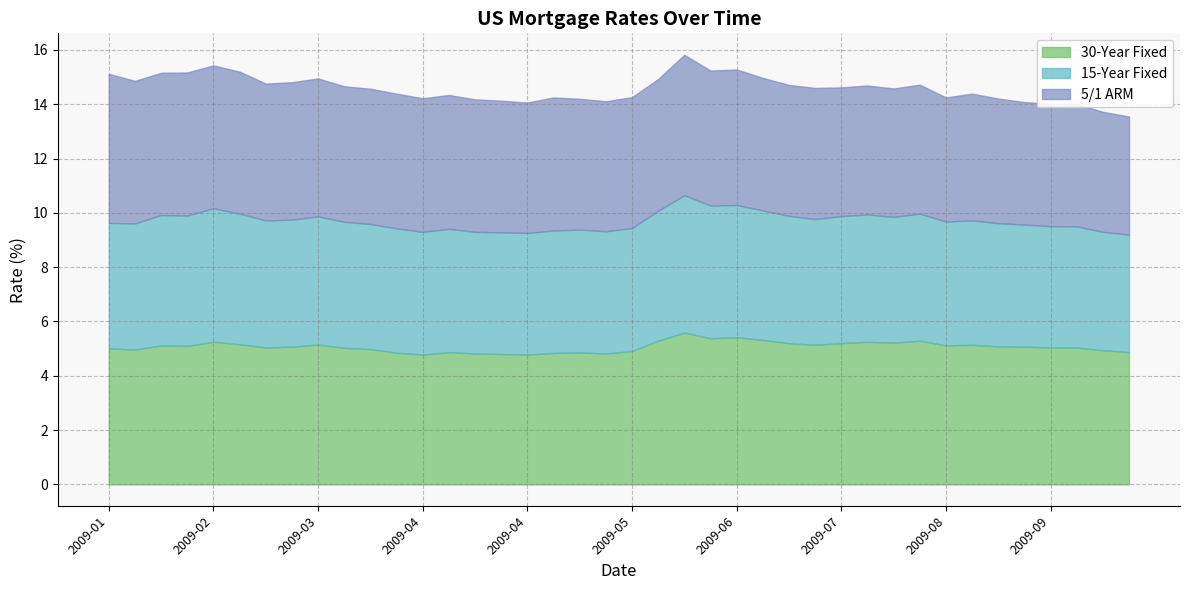

The MORTGAGE15US series shows 2.8 at 2009-08. True or false?

False